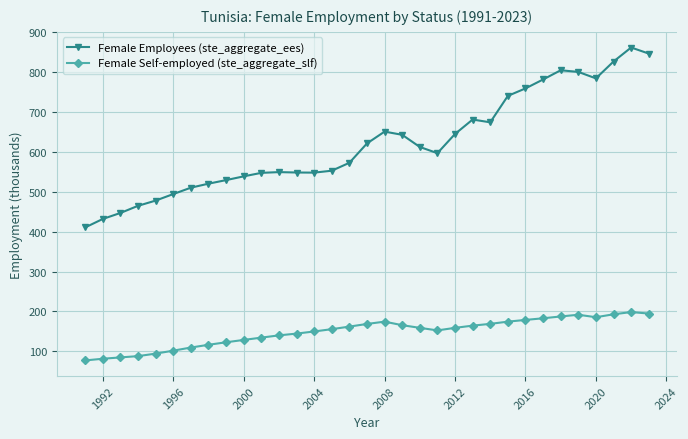

What is the lowest value of the Female Employees (ste_aggregate_ees) series?

410.8